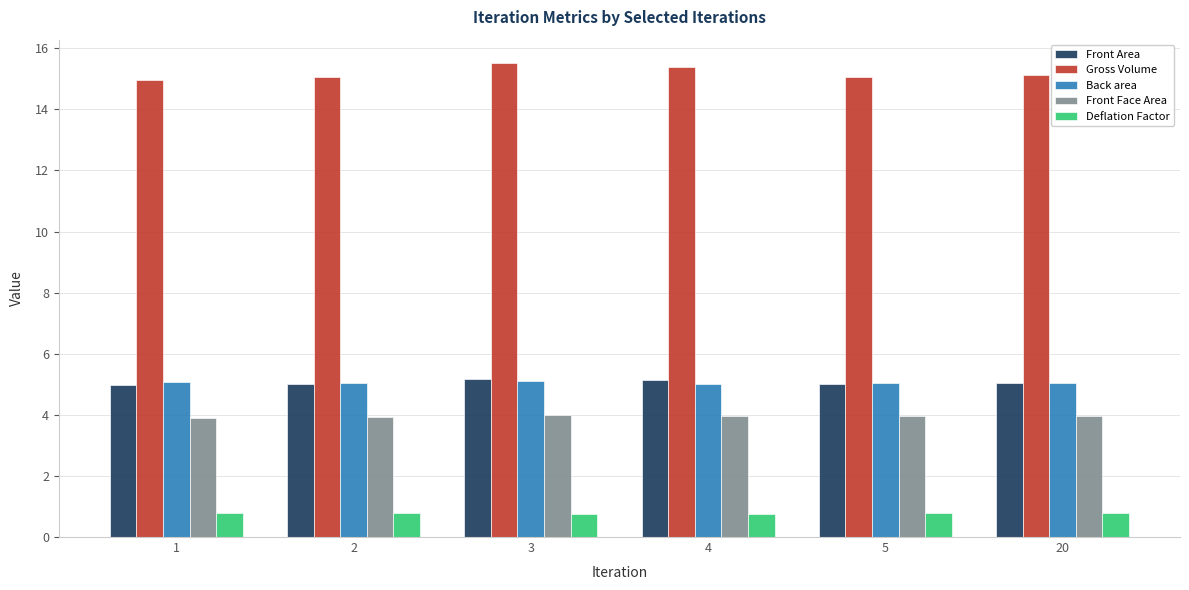

What is the spread (max minus min) of values at 2?

14.3